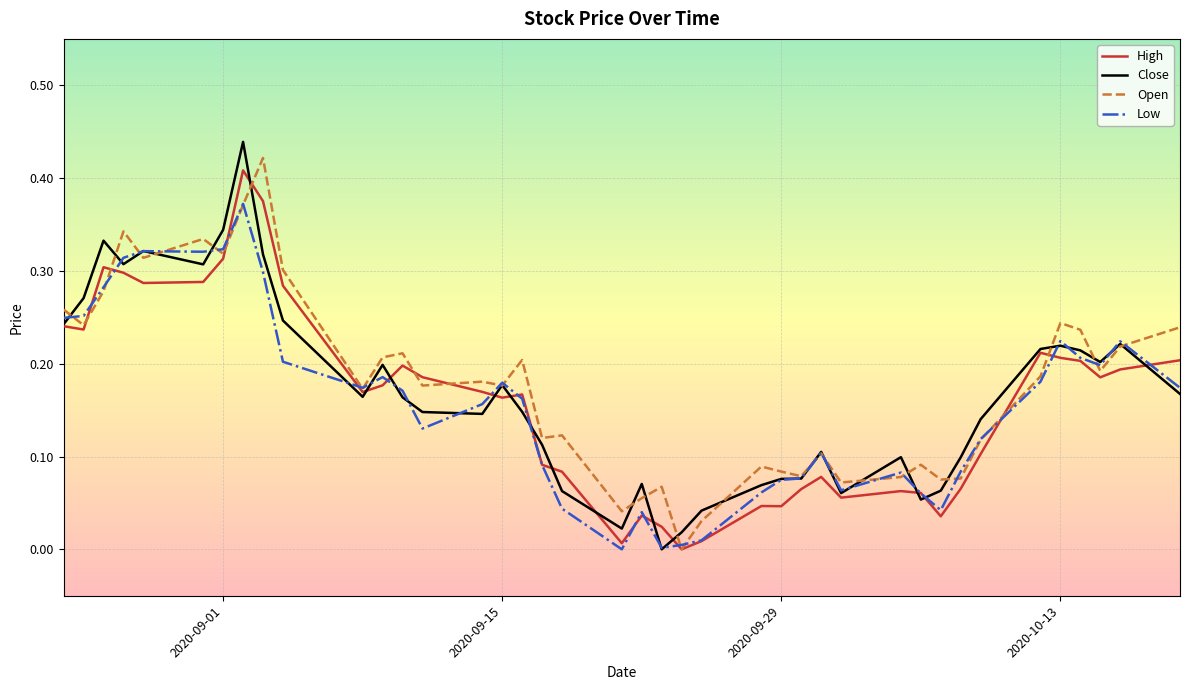

Rank the series by their maximum value, from highest to lowest.

Close, Open, High, Low